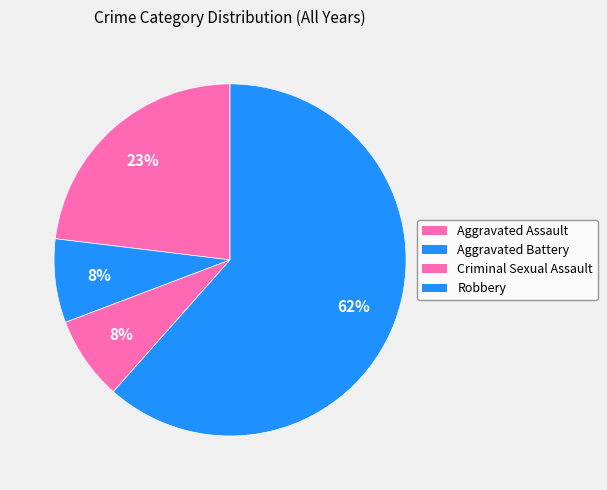

To the nearest percent, what portion does Robbery represent?

62%